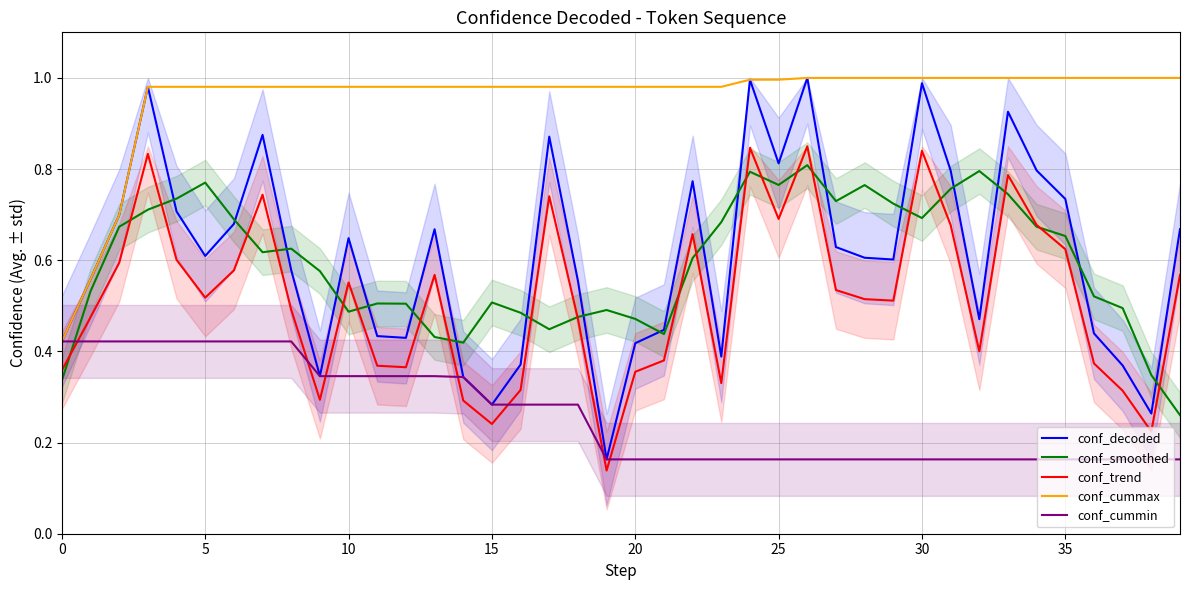

At which category does conf_decoded reach its first local valley?

5